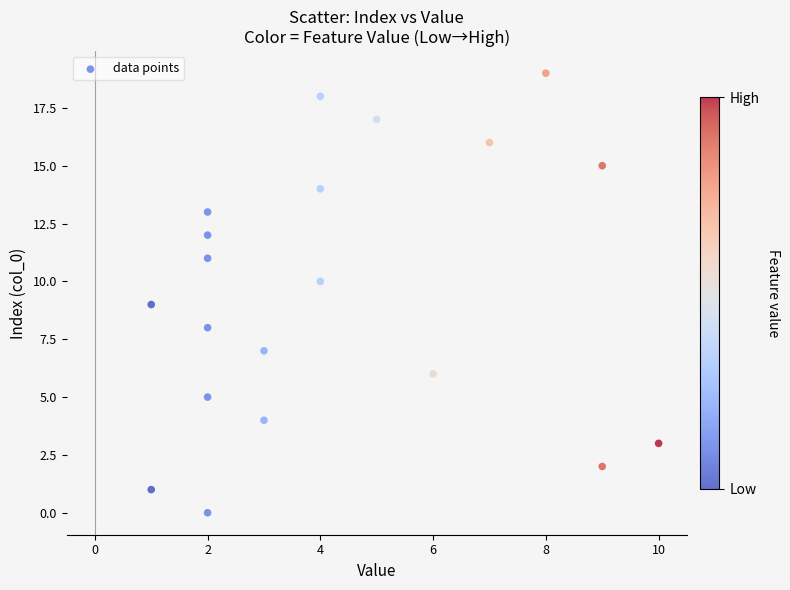

What is the range of X values (max minus min)?

9